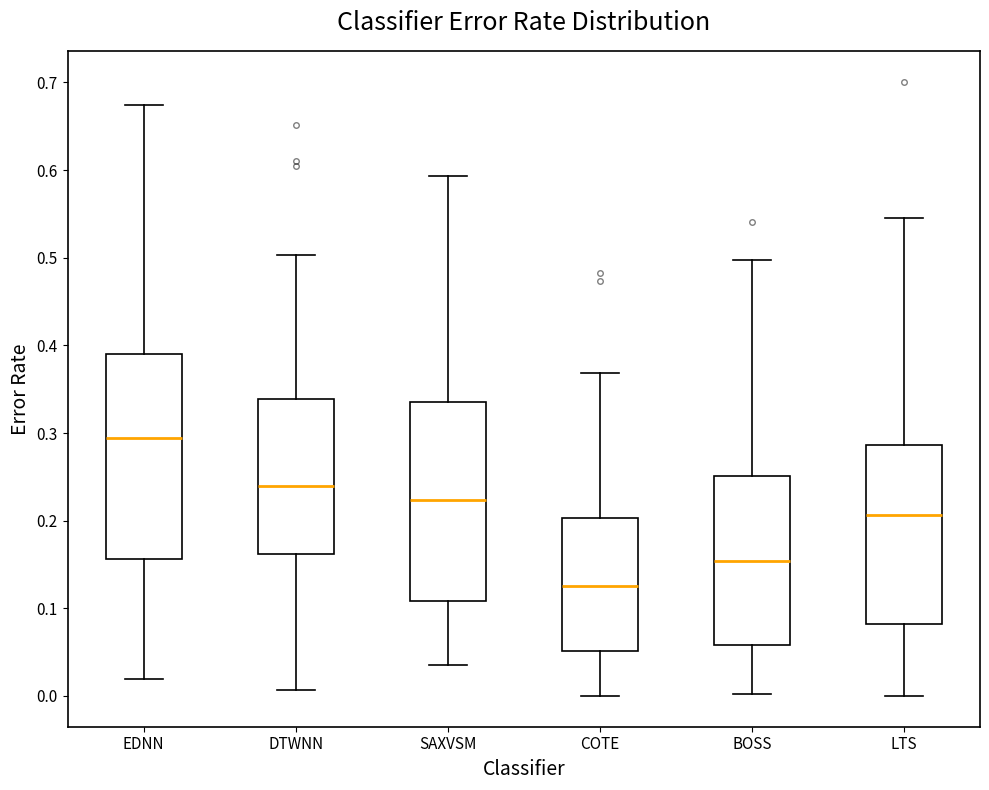

Where is the upper edge of the box for EDNN on the y-axis? The values are not printed on the chart, so give them approximately, as read against the axis.

0.39